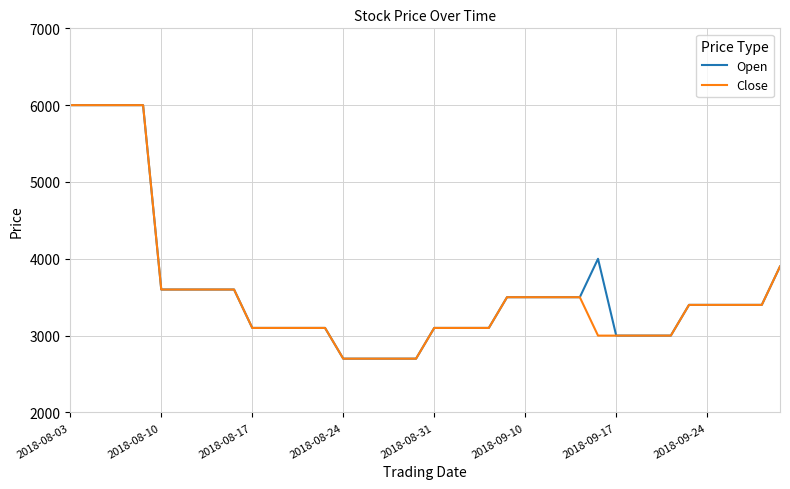

What is the difference between the maximum and minimum values in the Open series?

3300